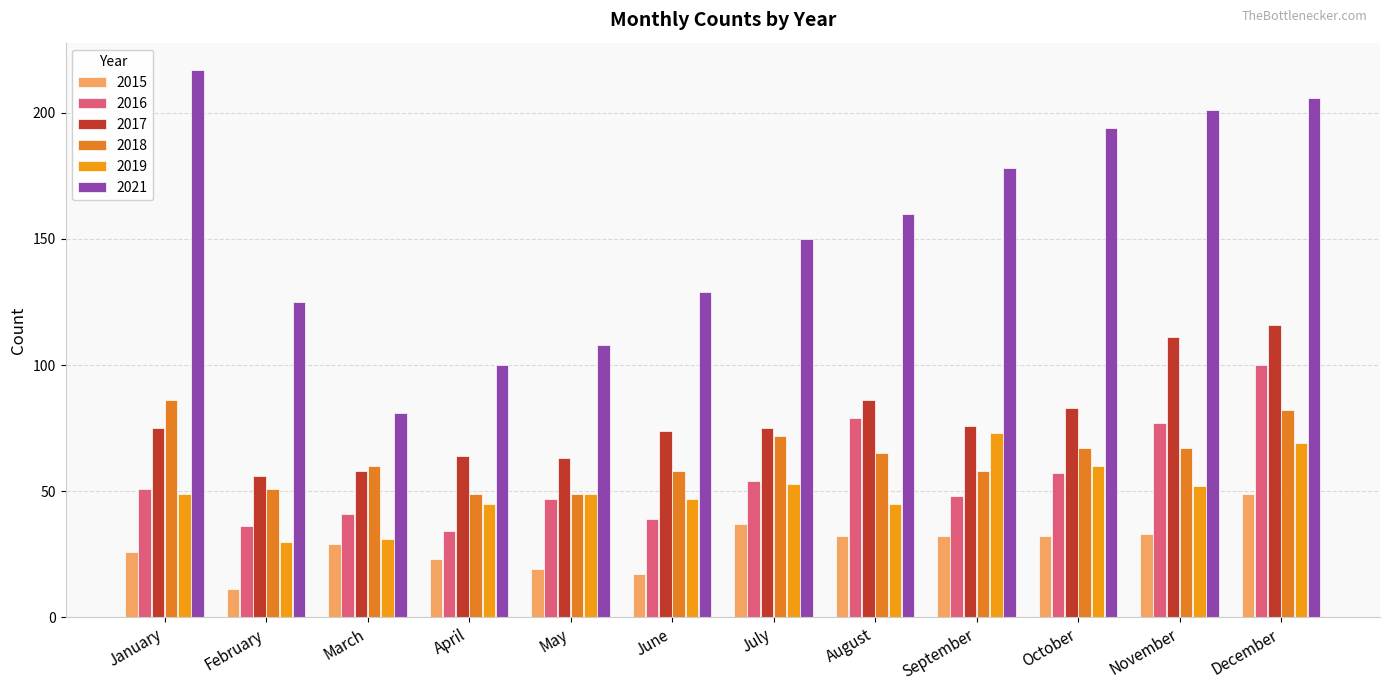

Rank the series by their maximum value, from highest to lowest.

2021, 2017, 2016, 2018, 2019, 2015